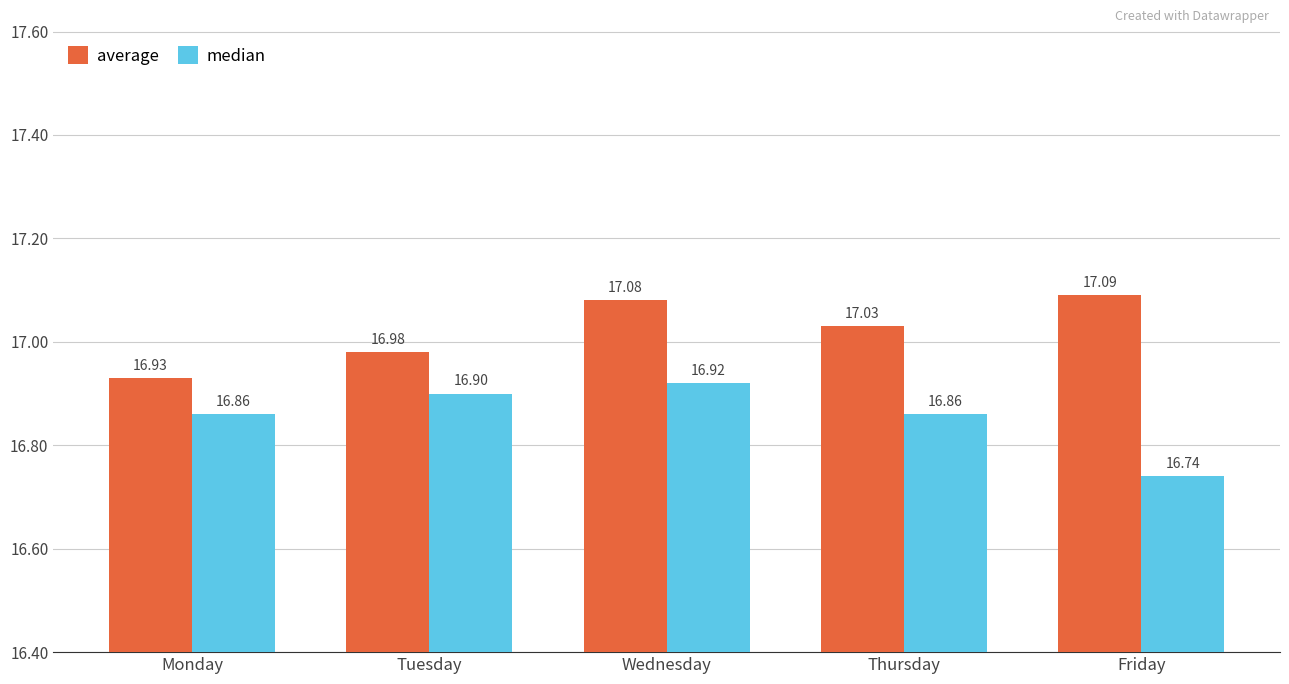

Which series has the widest spread of values?

median